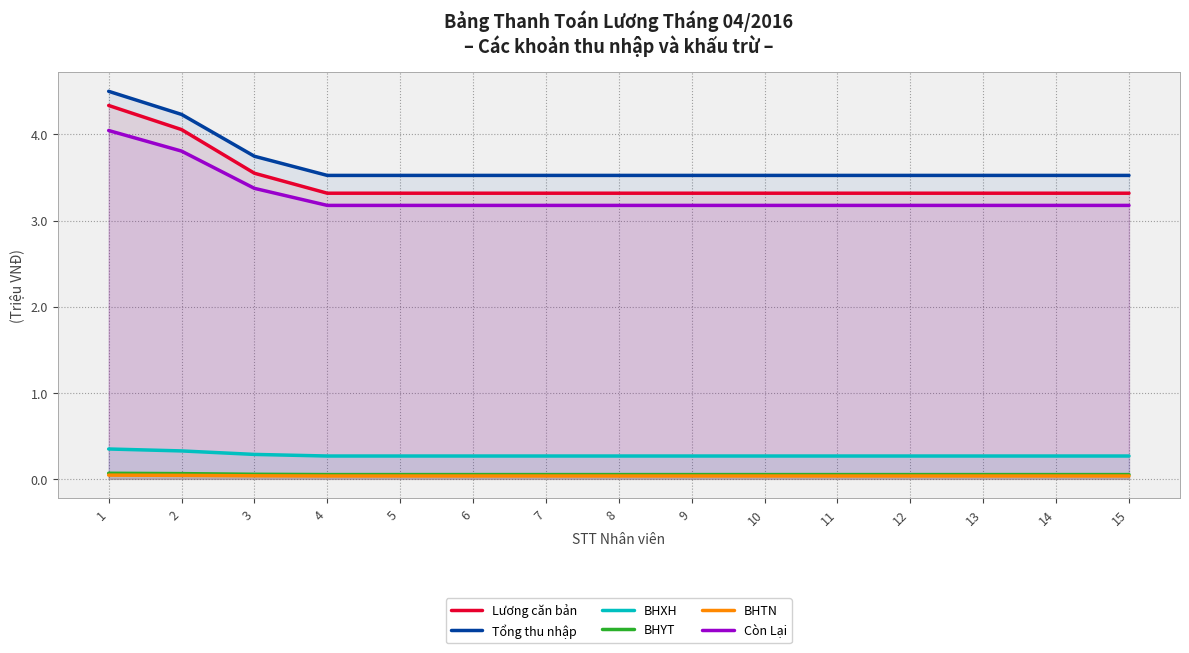

At which label is Còn Lại closest to 3610280?

2